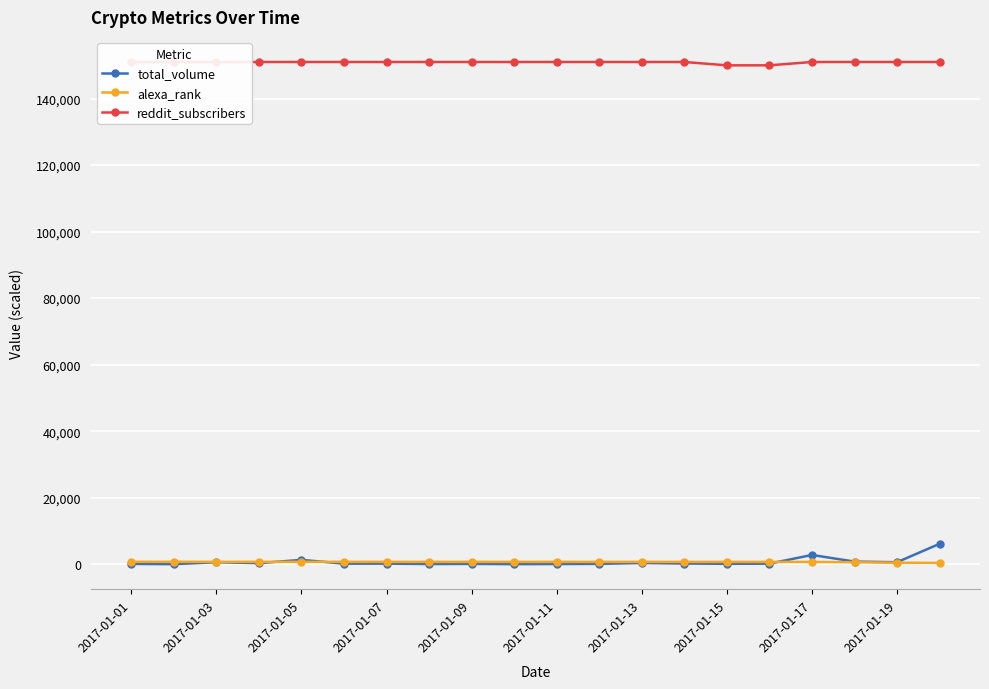

Is it true that total_volume equals 247.3 at 17?

False